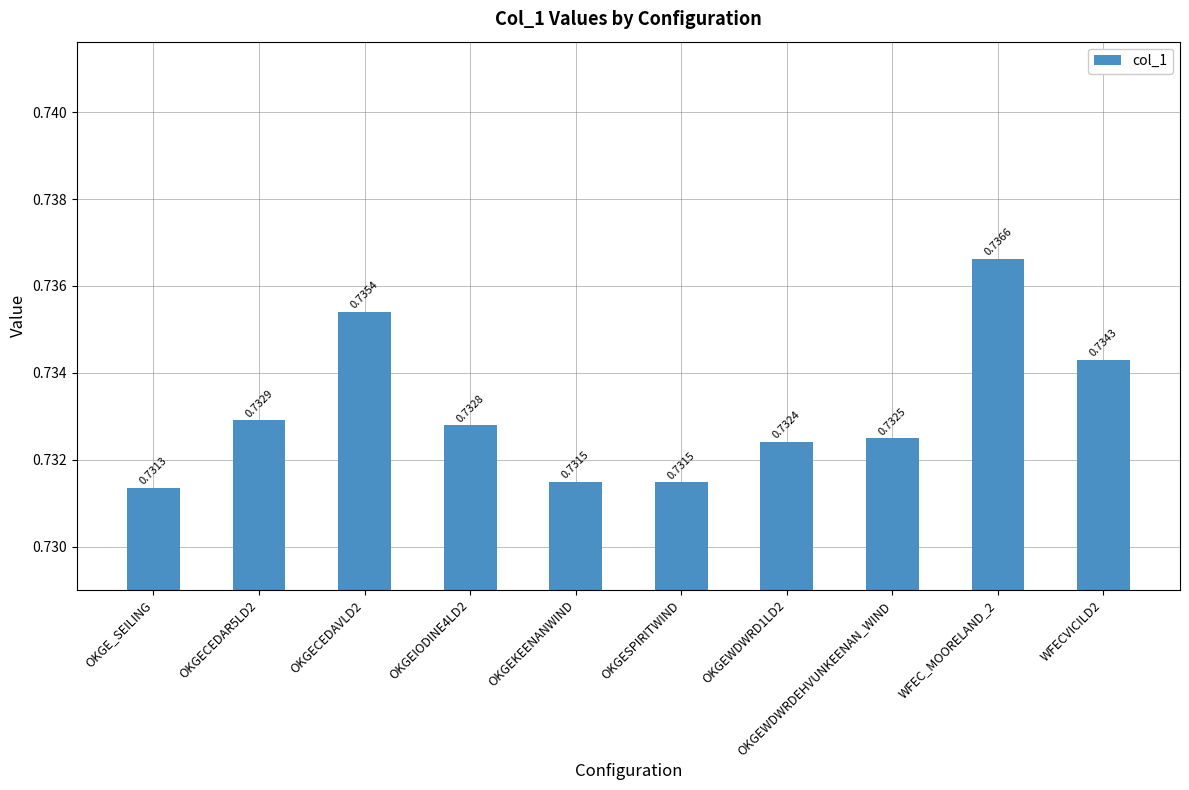

Does the chart contain any negative values?

No